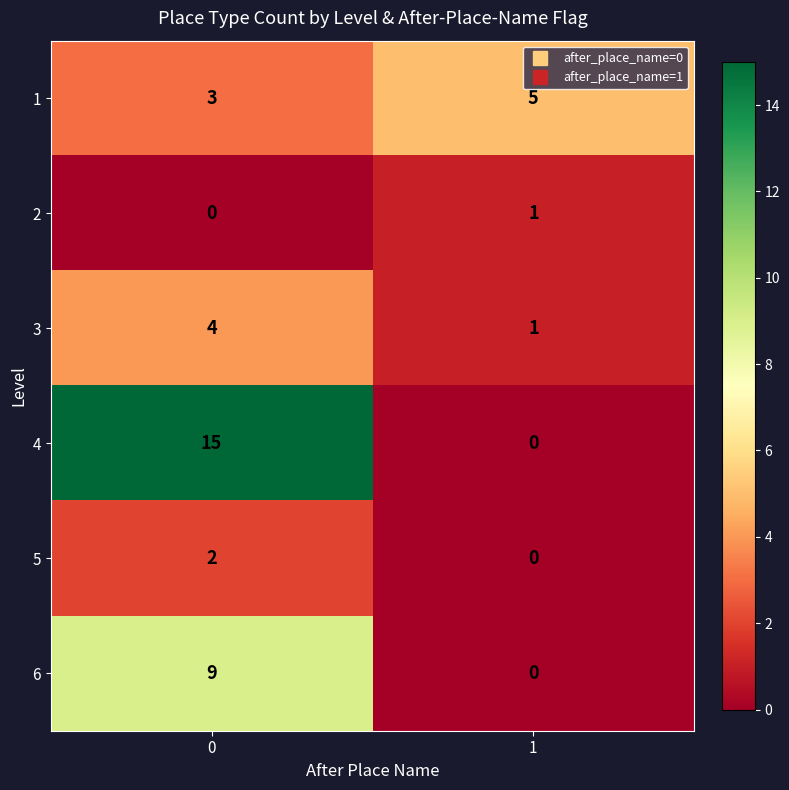

How many data points in 5 are less than 2?

1